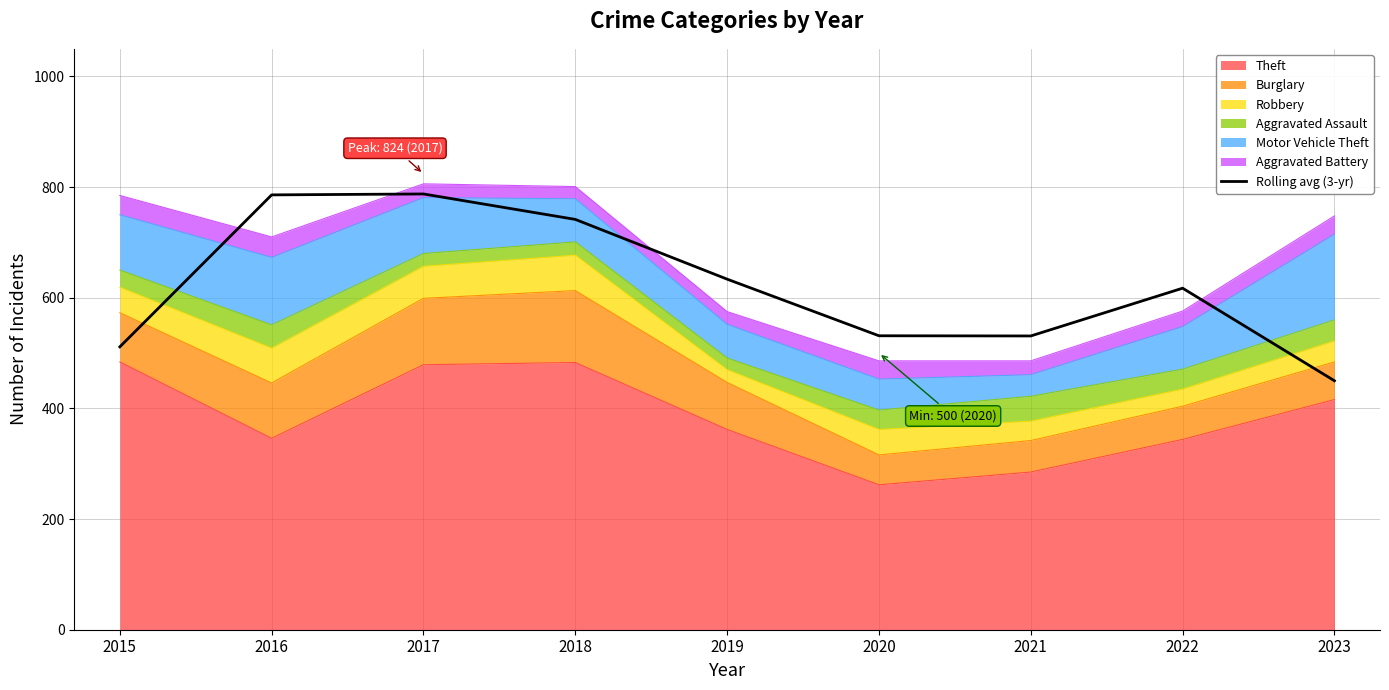

How many data points are less than 617?

4